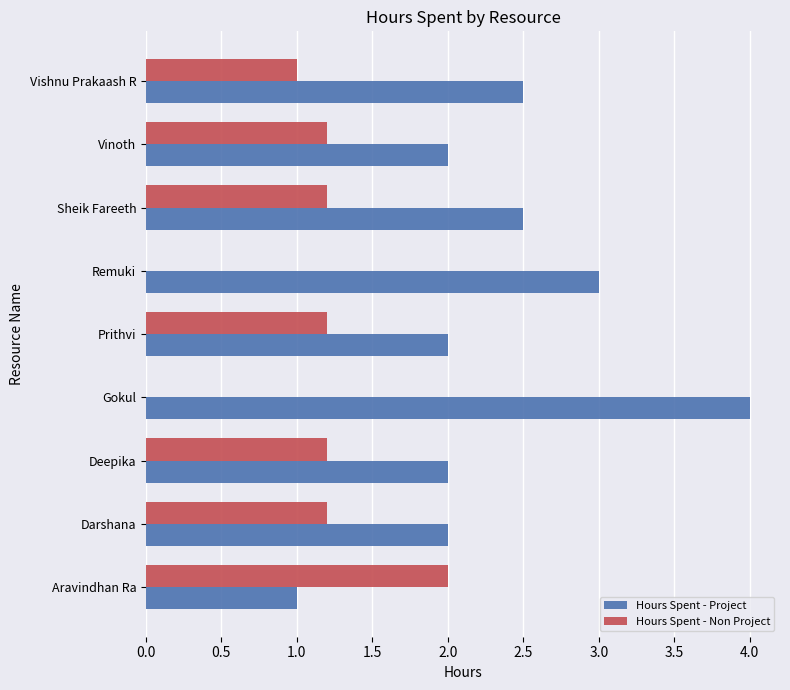

What is the sum of all Hours Spent - Non Project values?

9.0